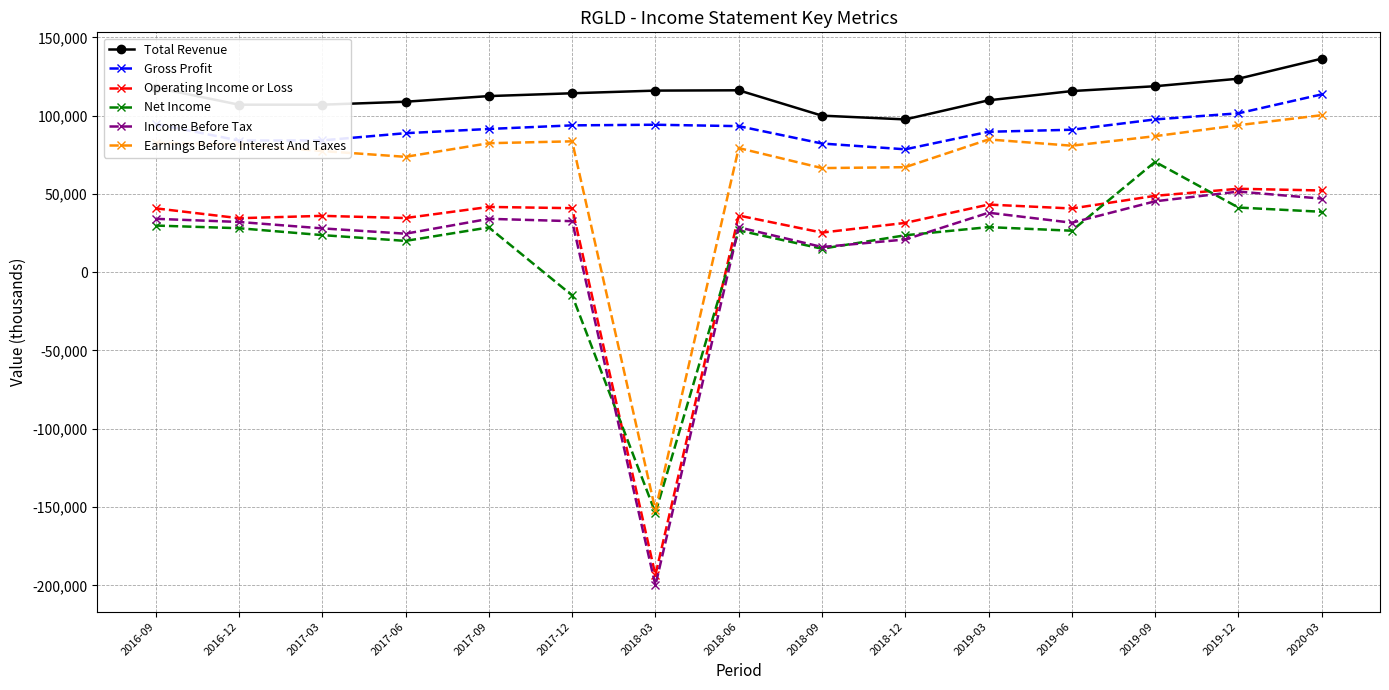

What is the total value across all series at 2017-06?

350600